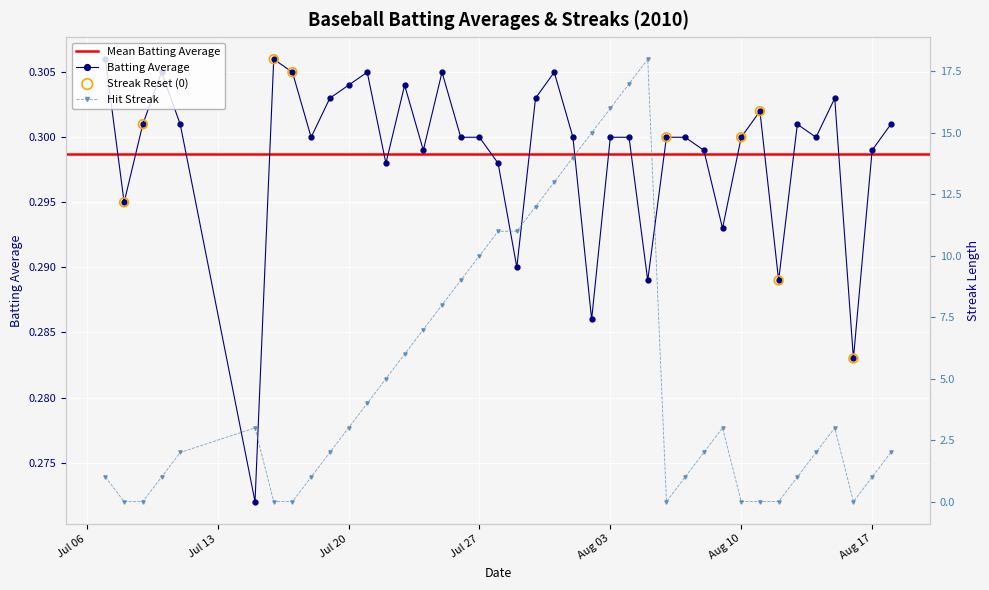

Is the value of Streak at 2010-07-07 greater than the value of Batting Average1 at 2010-07-16?

Yes